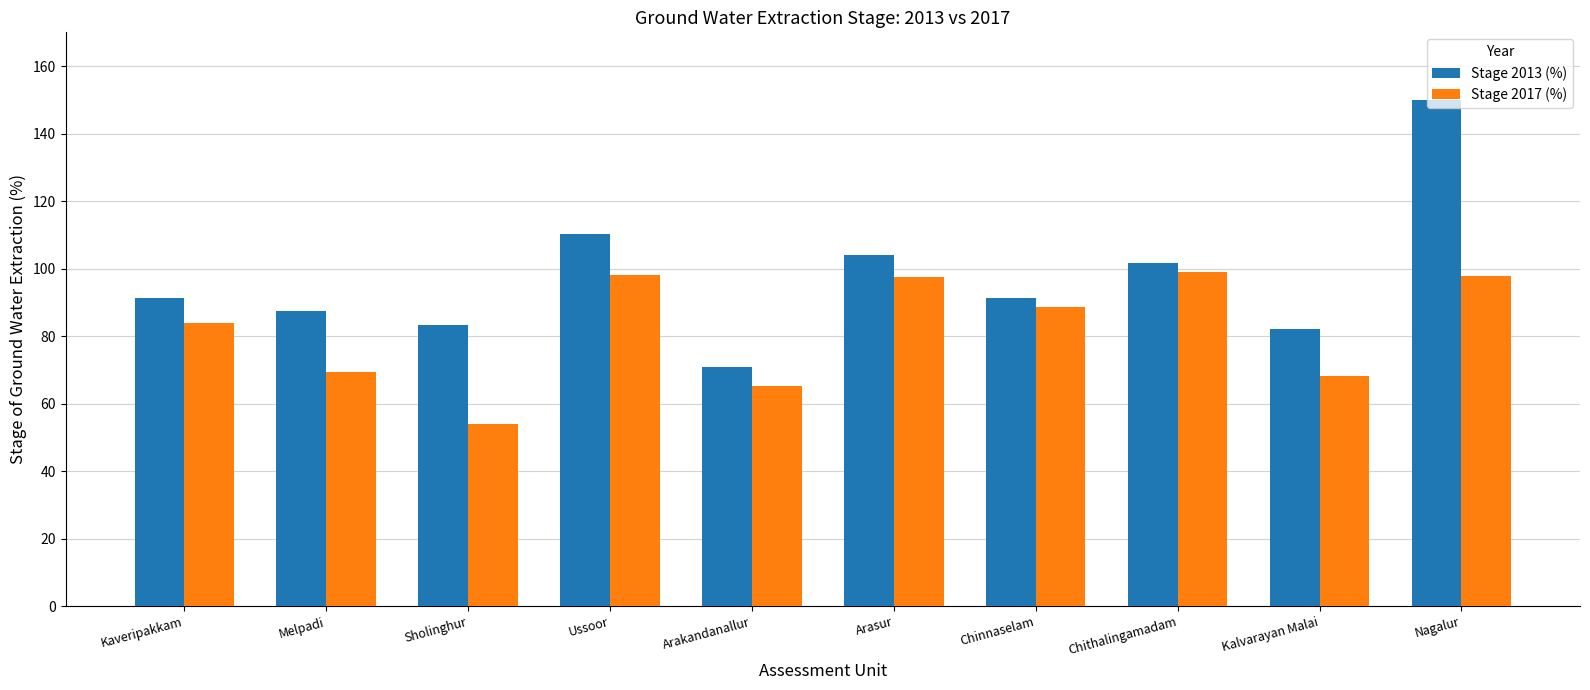

List the series in order of their peak value, lowest first.

Stage 2017 (%), Stage 2013 (%)